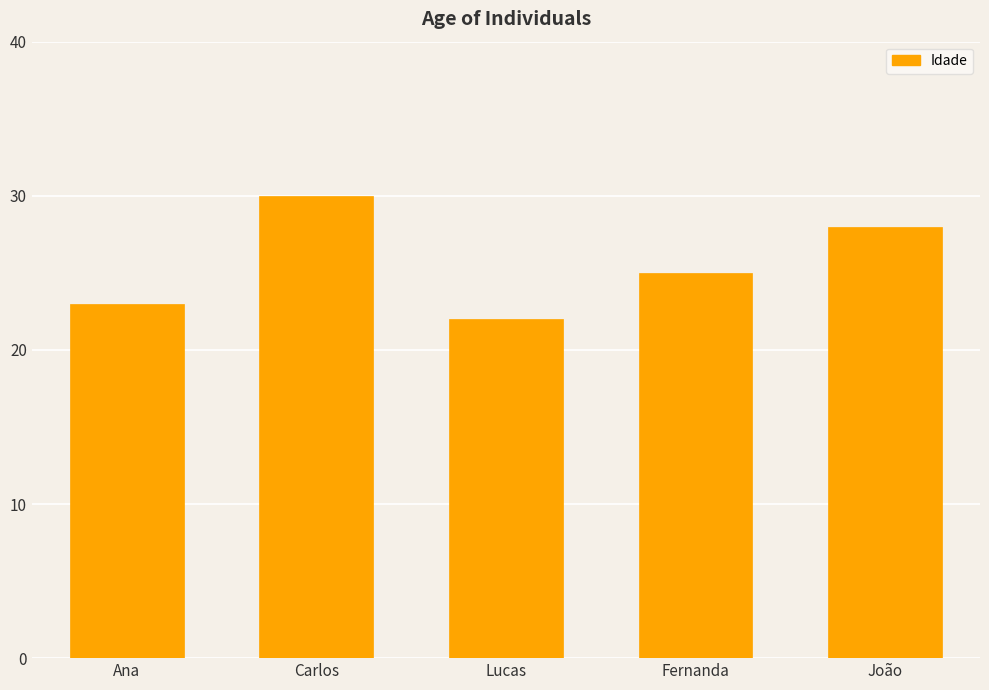

Reading left to right, transcribe all the data shown in this chart.

23	30	22	25	28